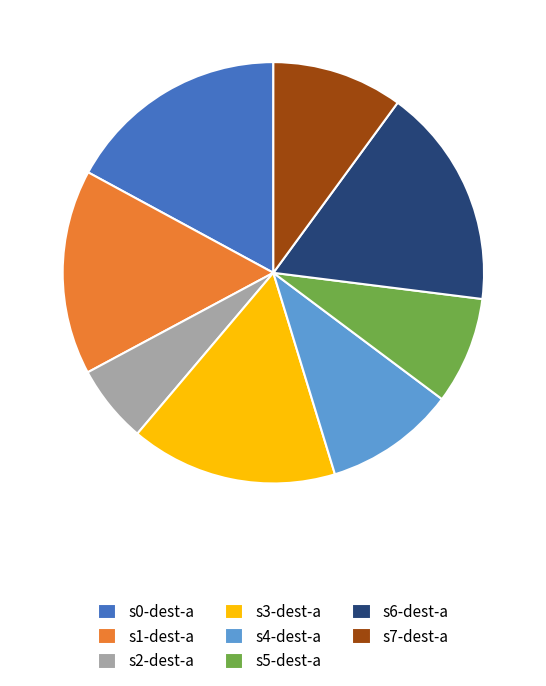

Do s1-dest-a and s7-dest-a together represent more than half of the pie?

No